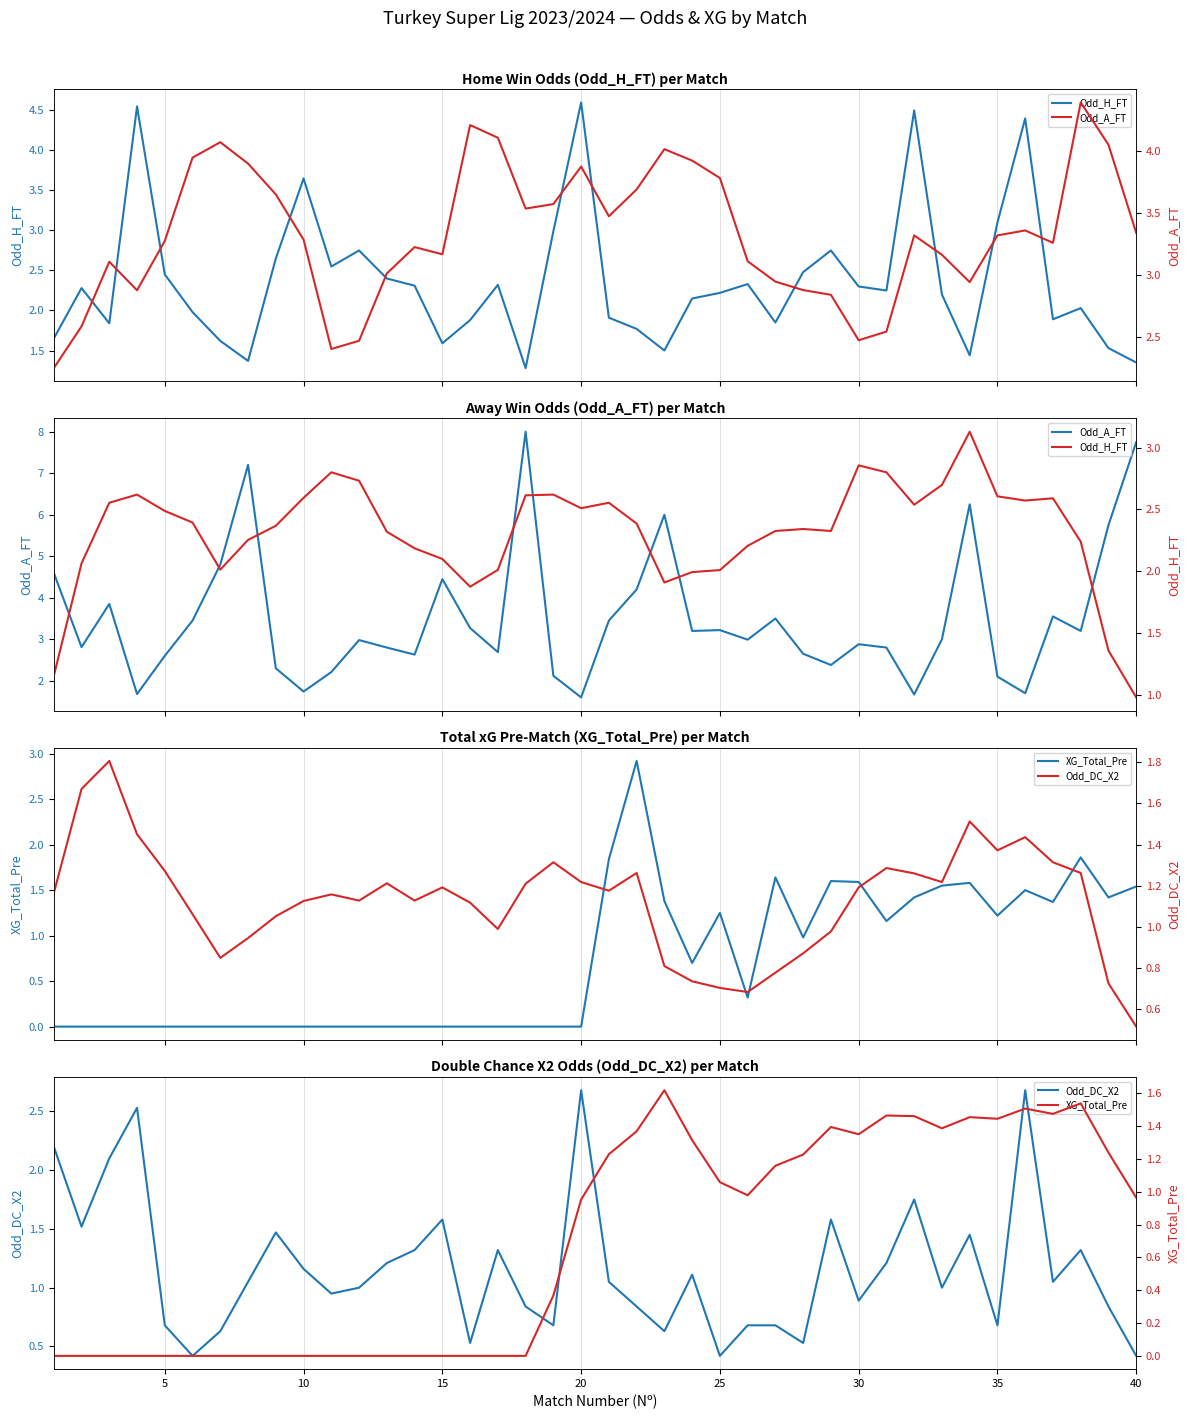

What is the highest value of the Odd_DC_X2 series?

1.8